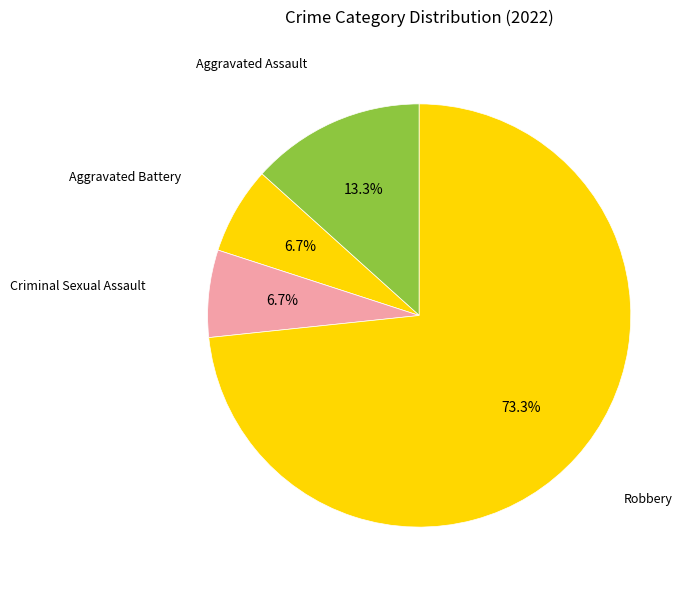

Which category has the biggest portion of the pie?

Robbery